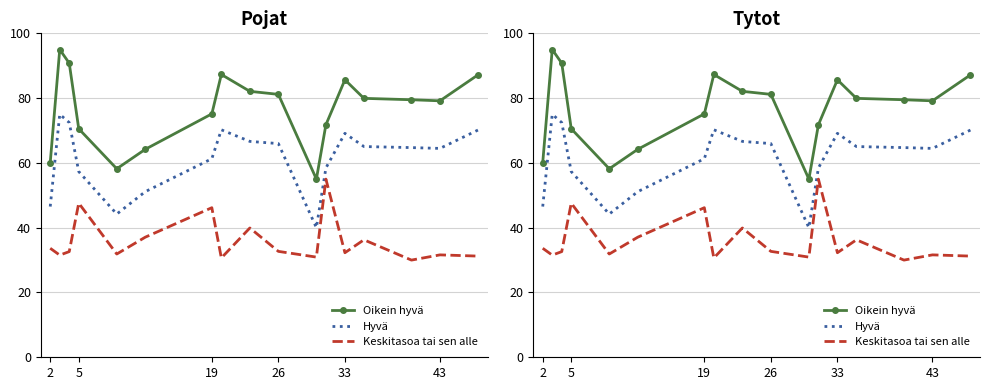

How many lines are shown in the chart?

3